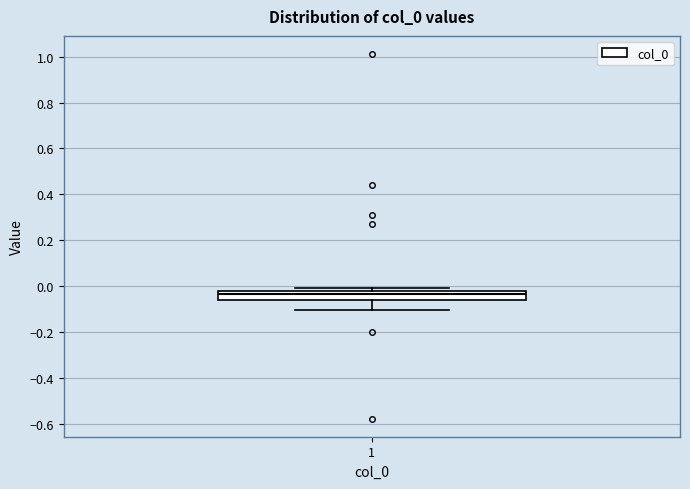

Transcribe this box plot: give where the median line is, the range the box spans, and where the two whiskers end, as read against the y-axis. The values are not printed on the chart, so give them approximately, as read against the axis.

median -0.04, box -0.06 to -0.02, whiskers -0.10 to -0.02 (just above the box's upper edge)